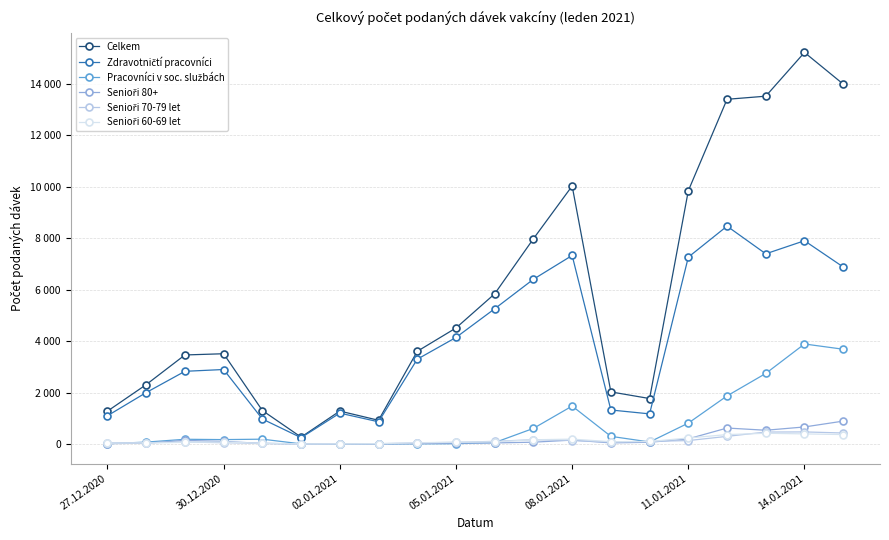

At which category is the sum across all series the highest?

14.01.2021